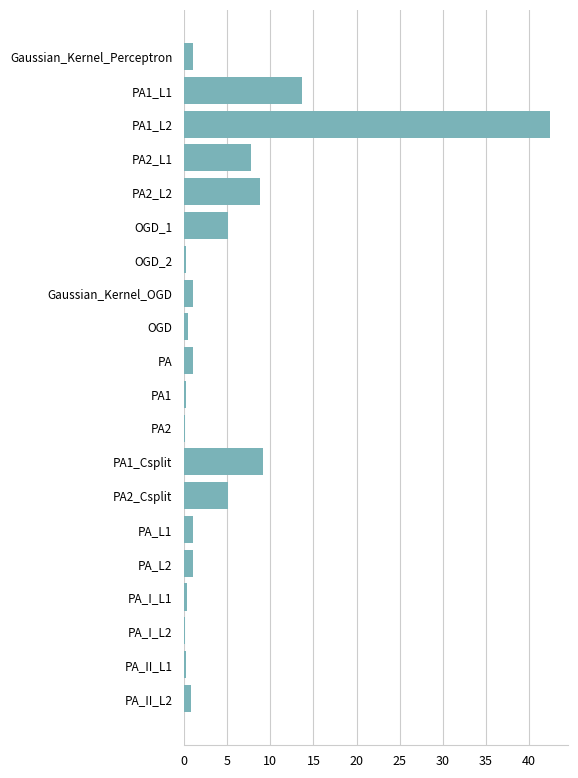

What is the maximum value shown in the chart?

42.5